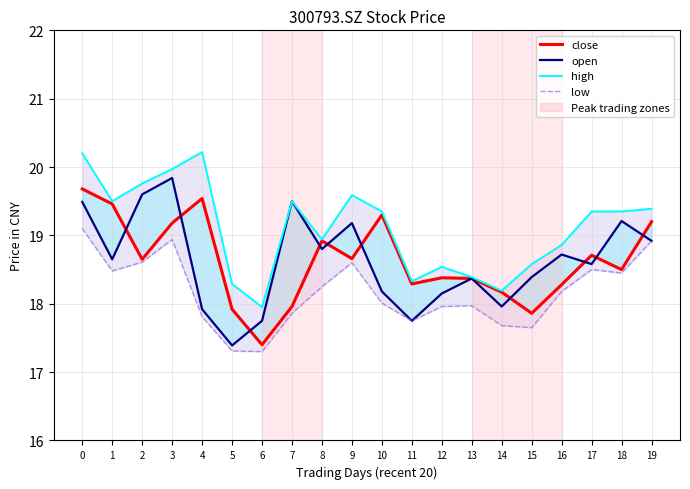

At 9, list the series in order from largest to smallest.

high, open, close, low